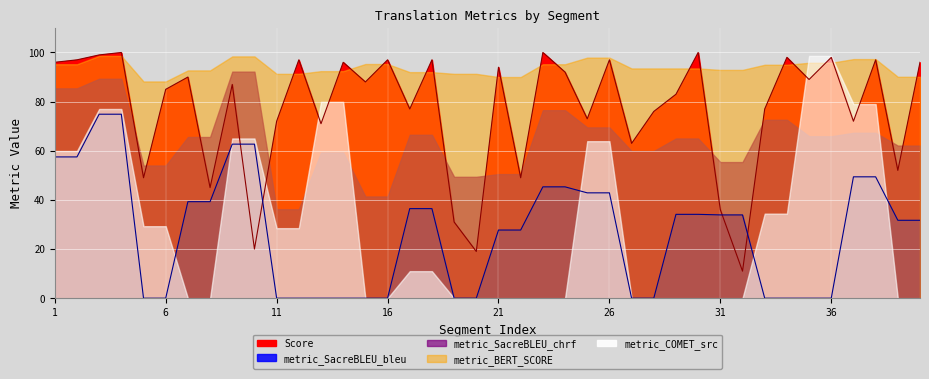

List the labels in order of Score value, smallest first.

32, 20, 10, 19, 31, 8, 5, 22, 39, 27, 13, 11, 37, 25, 28, 17, 33, 29, 6, 9, 15, 35, 7, 24, 21, 1, 14, 40, 2, 12, 16, 18, 26, 38, 34, 36, 3, 4, 23, 30